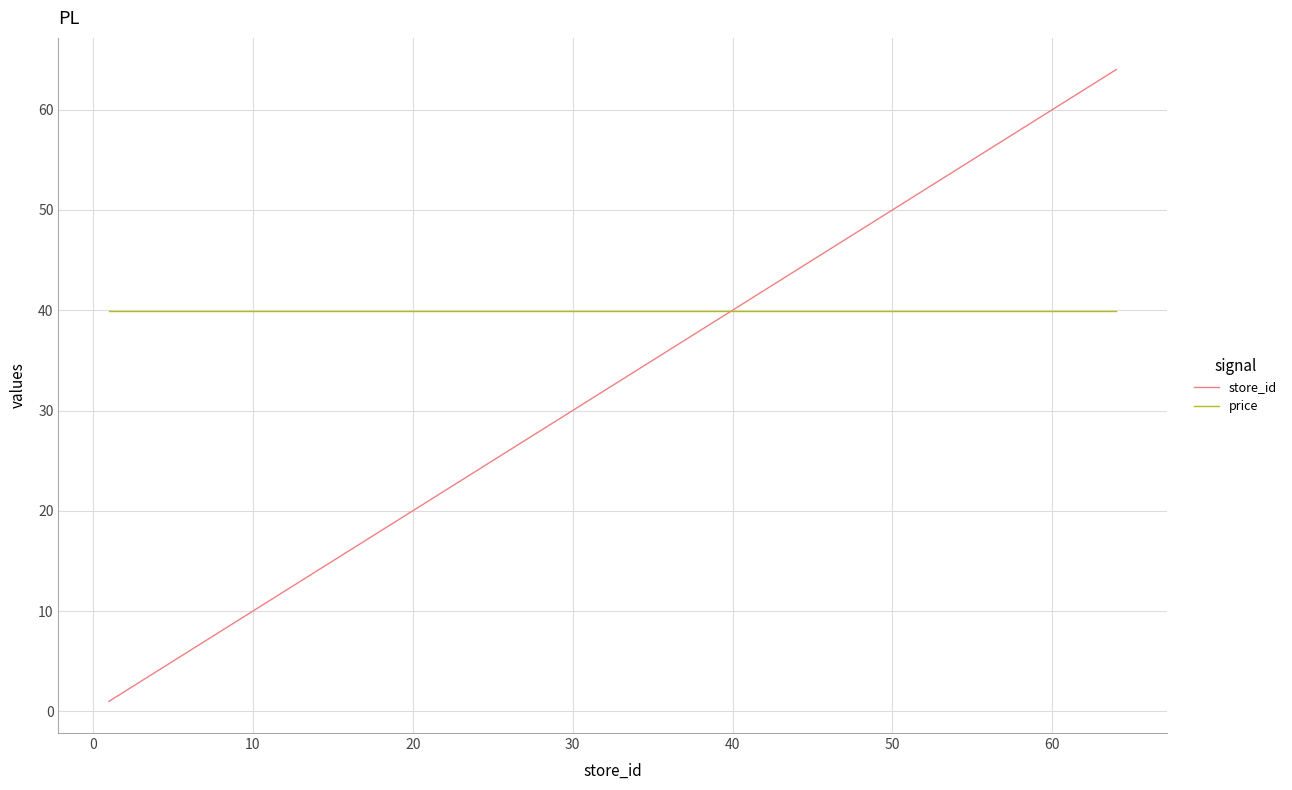

Which series has the largest total across all categories?

price